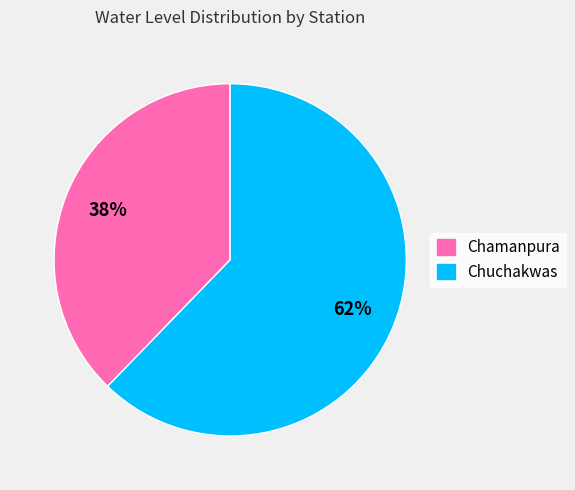

Which slice represents more than half of the pie?

Chuchakwas